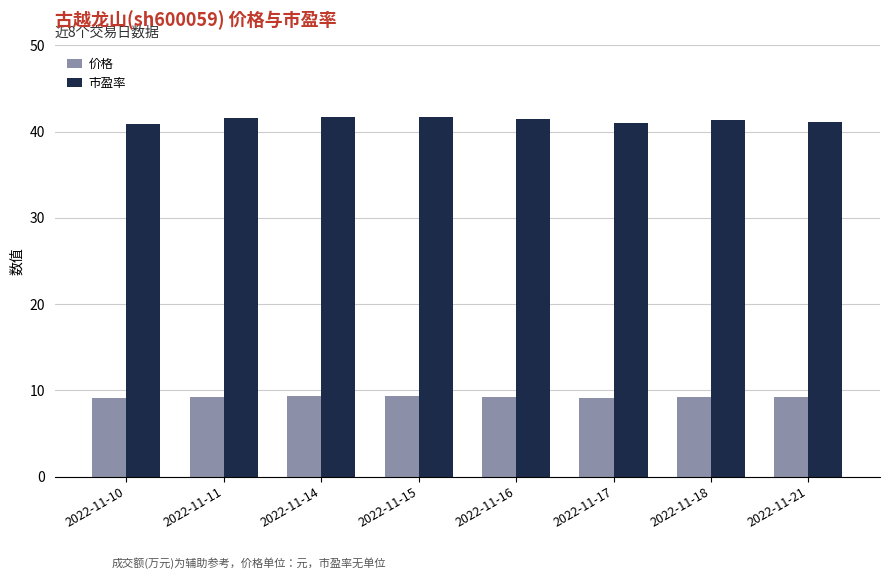

Are the bars grouped side by side (vs. stacked)?

Yes